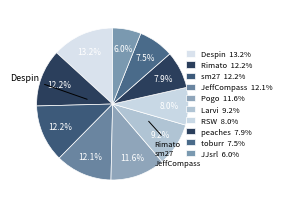

Count the number of slices in the pie.

10